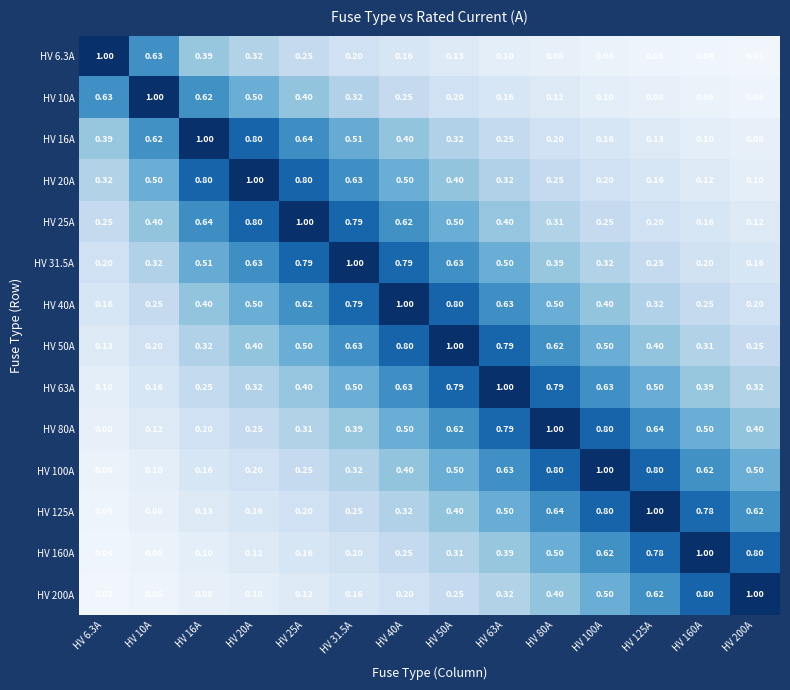

What is the difference between the highest and lowest values at HV 63A?

0.9